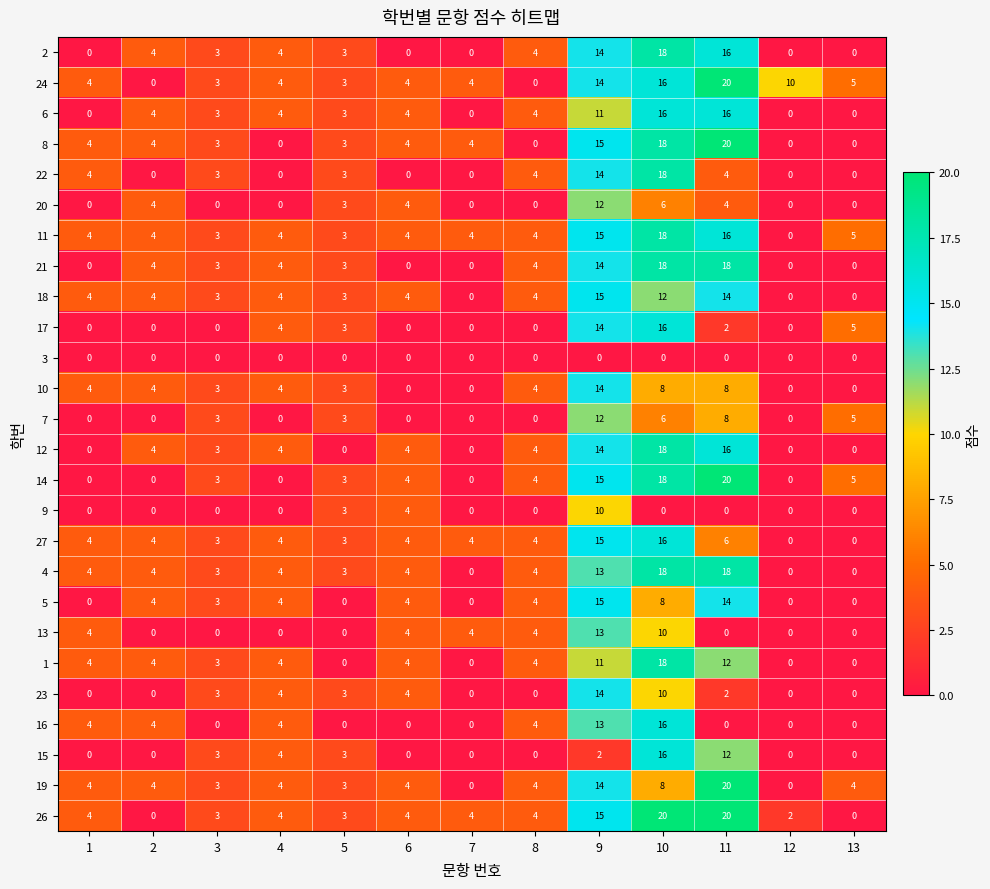

What is the sum of the 8 values at 3 and 9?

18